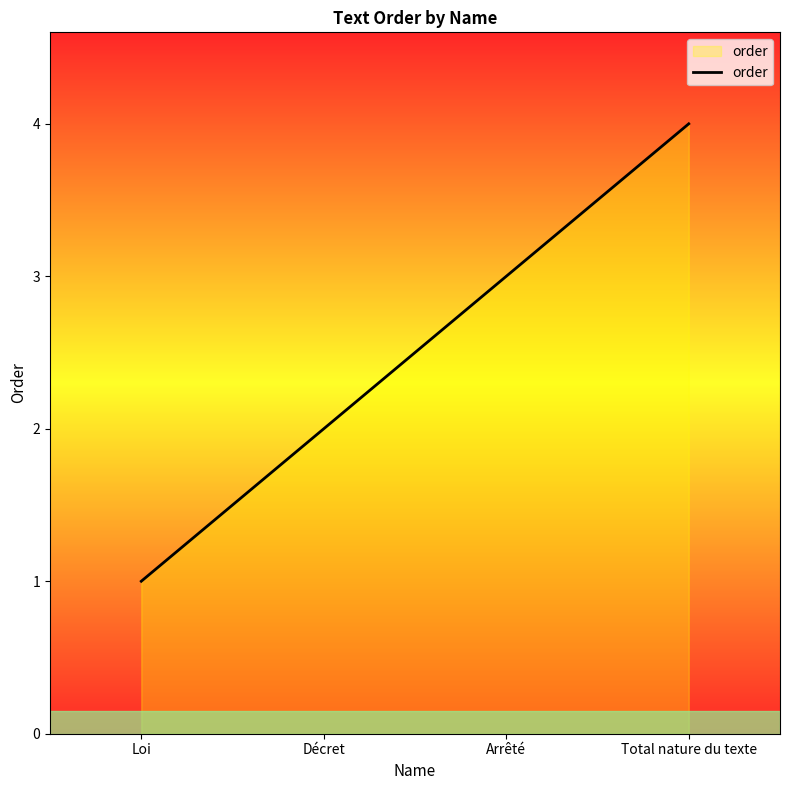

What is the sum of the values at Total nature du texte and Décret?

6